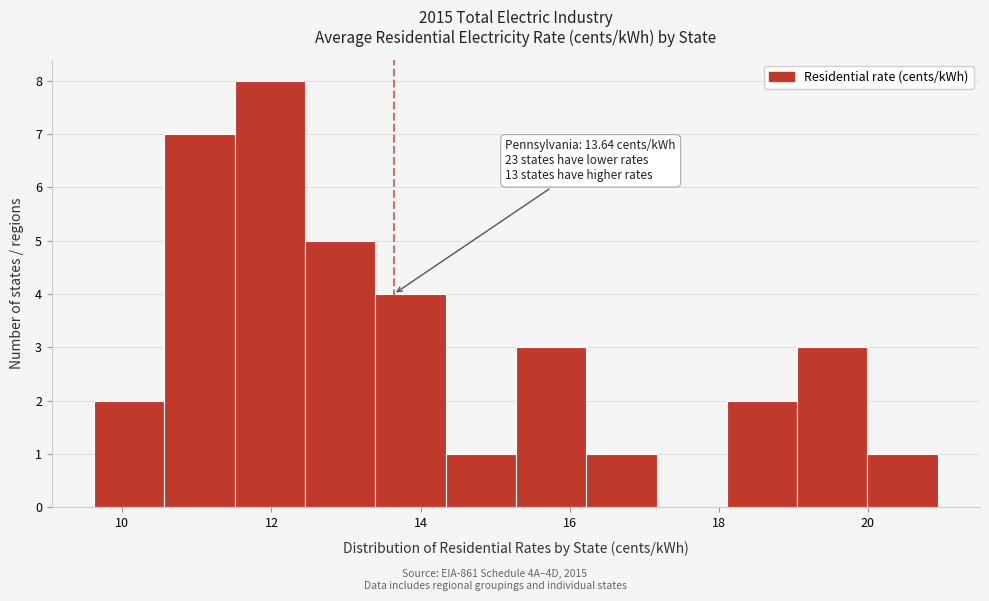

Over which range of the x-axis is the bar tallest?

11.6 to 12.4